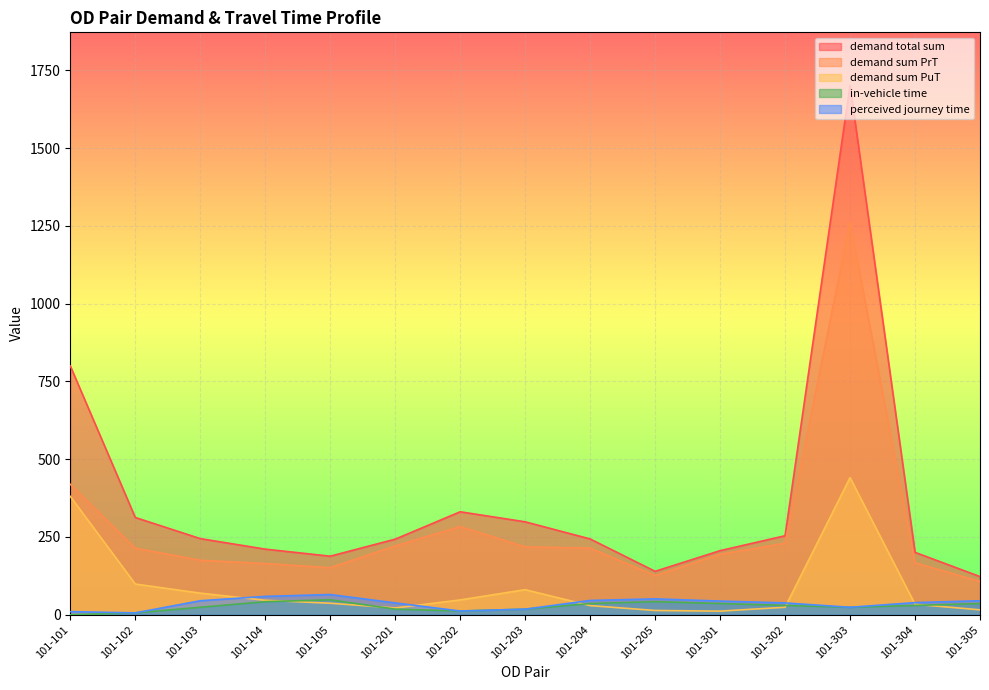

What is the lowest value of the demand sum PuT series?

11.6